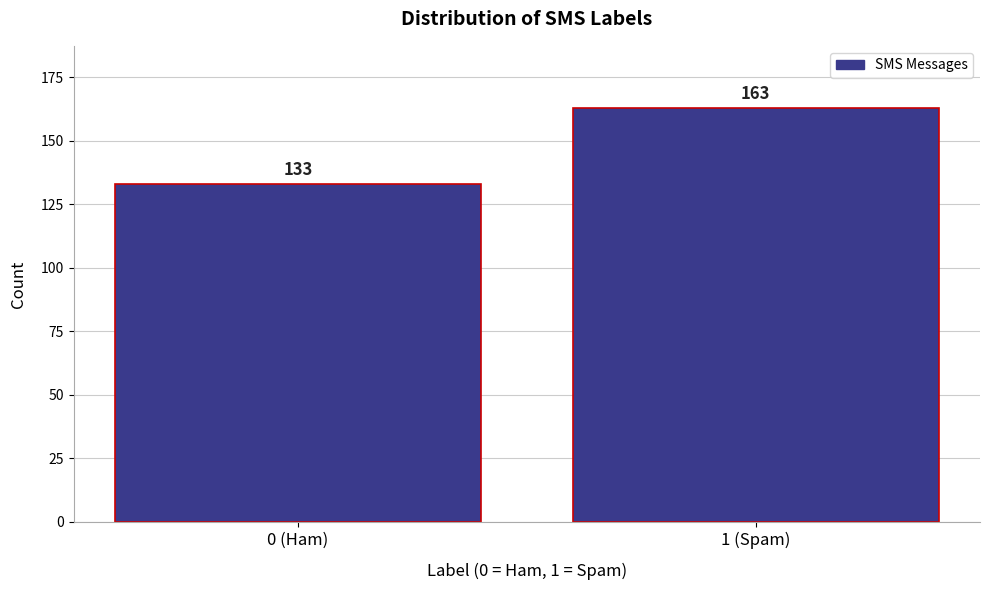

Reading left to right, transcribe all the data shown in this chart.

0 (Ham)=133	1 (Spam)=163